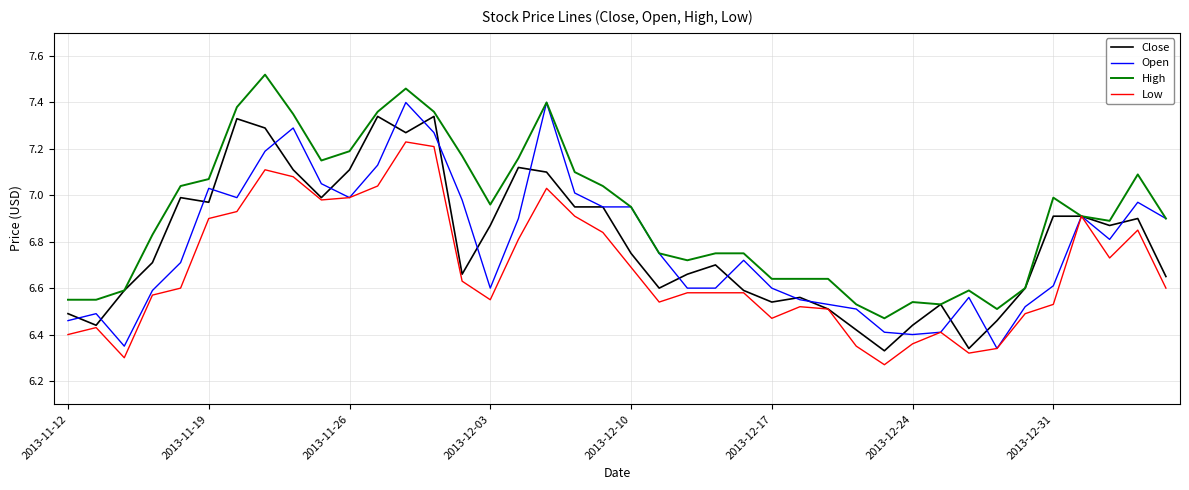

Which series has the largest total across all categories?

High